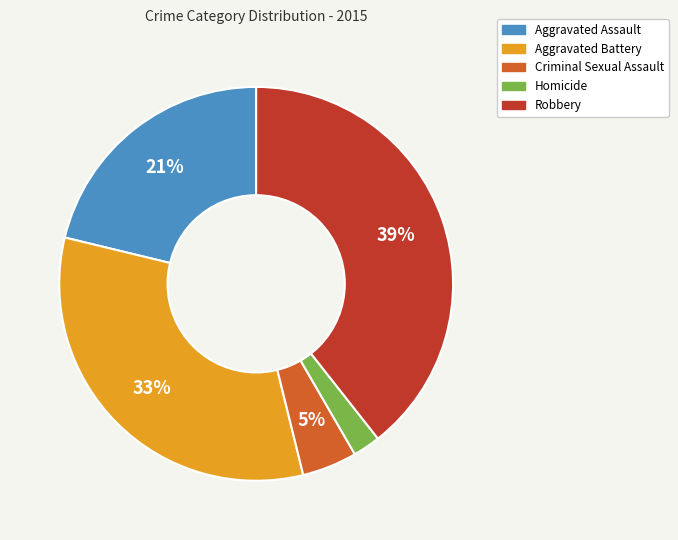

Rank the categories by value from lowest to highest.

Homicide, Criminal Sexual Assault, Aggravated Assault, Aggravated Battery, Robbery